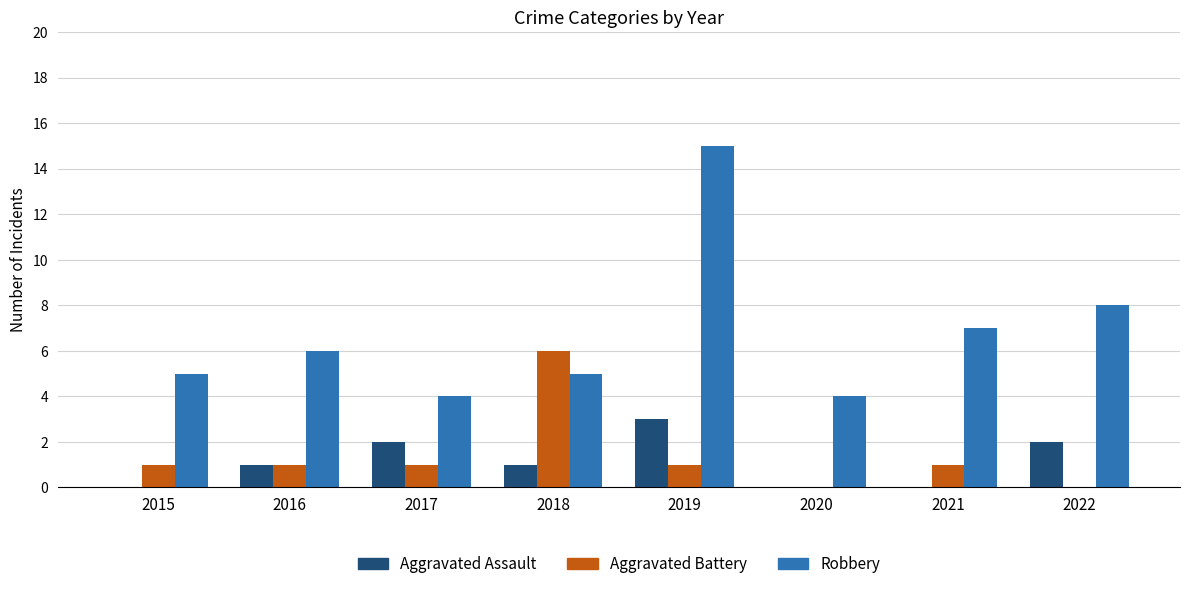

Reading left to right, transcribe all the data shown in this chart.

Aggravated Assault: 0	1	2	1	3	0	0	2
Aggravated Battery: 1	1	1	6	1	0	1	0
Robbery: 5	6	4	5	15	4	7	8